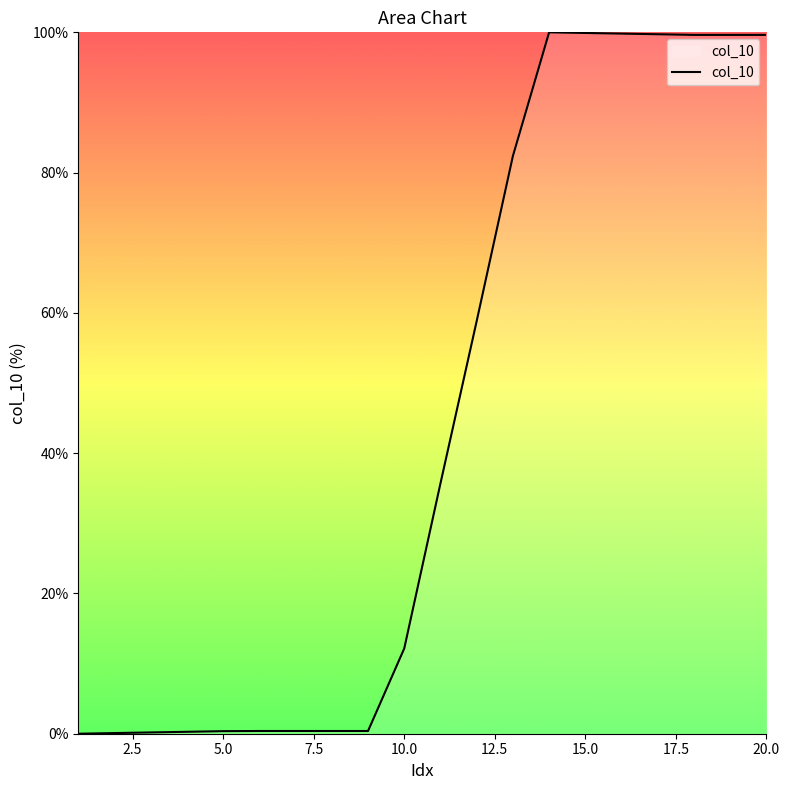

What is the maximum value shown in the chart?

100.0